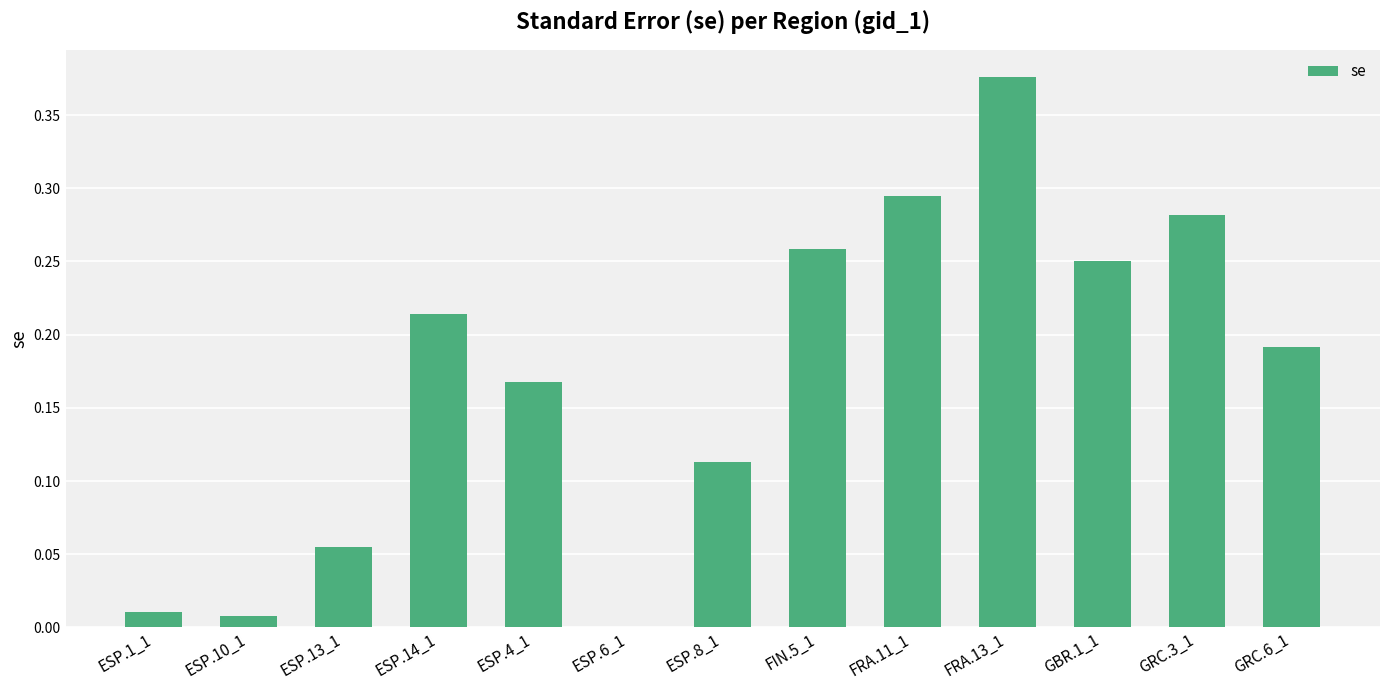

Is it true that the value at ESP.8_1 is 0.0?

False